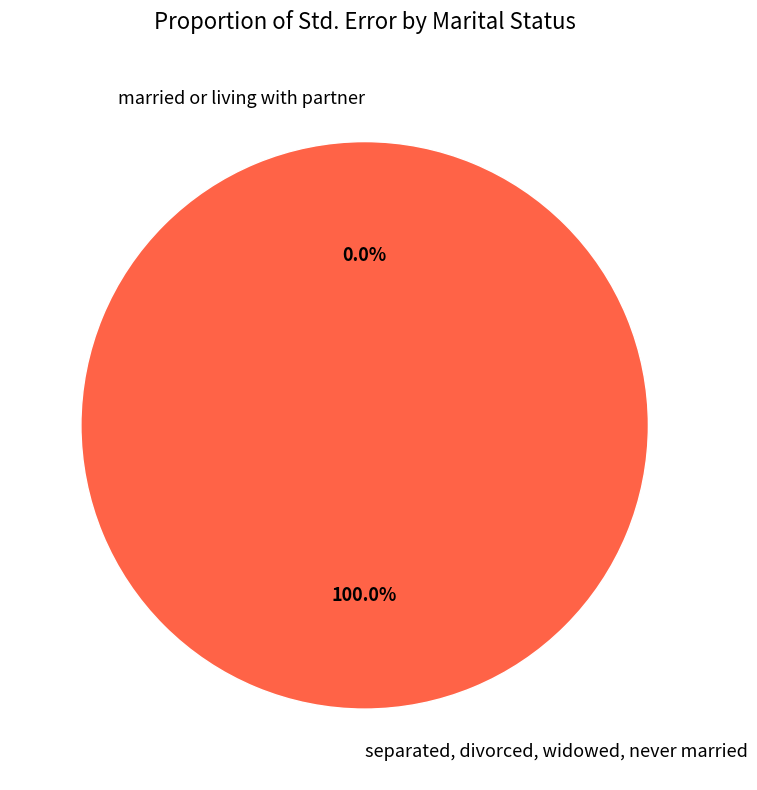

The married or living with partner slice represents 0% of the pie. True or false?

True